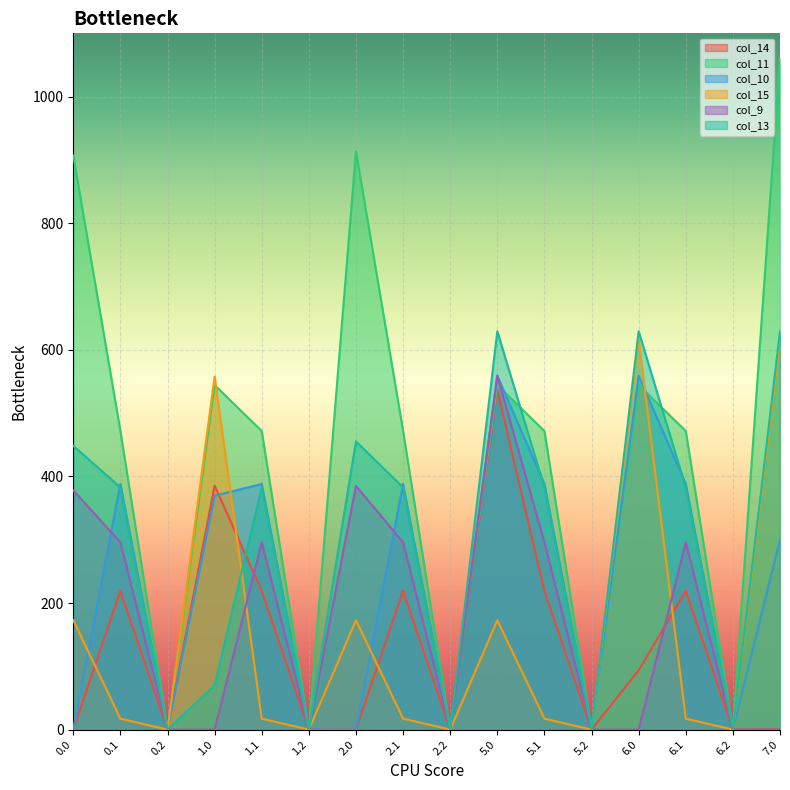

True or false: col_9 has more than 1 interior local peaks.

True